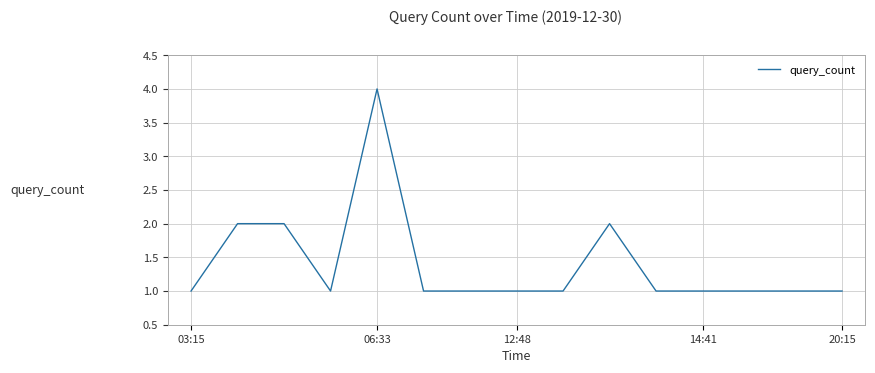

What is the difference between the maximum and minimum values?

3